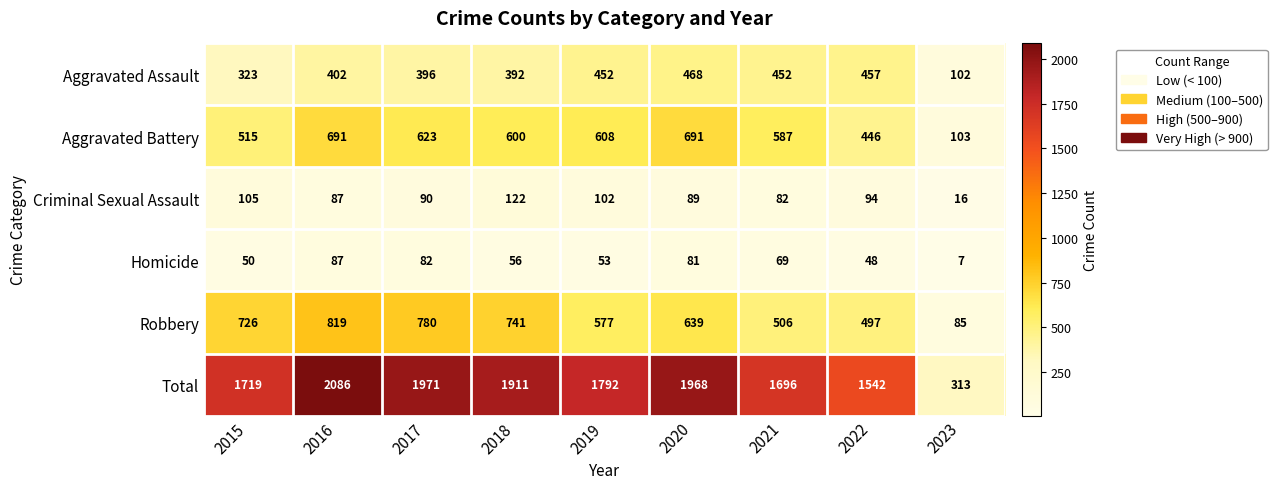

What is the total value across all series at 2020?

3936